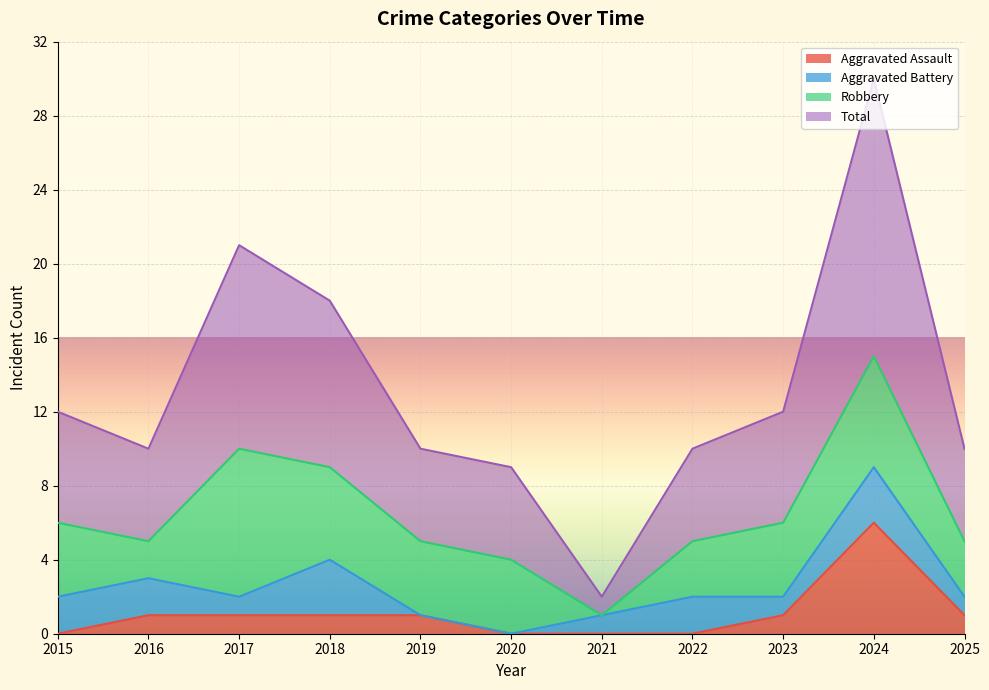

What are all the series names shown in the legend?

Aggravated Assault, Aggravated Battery, Robbery, Total